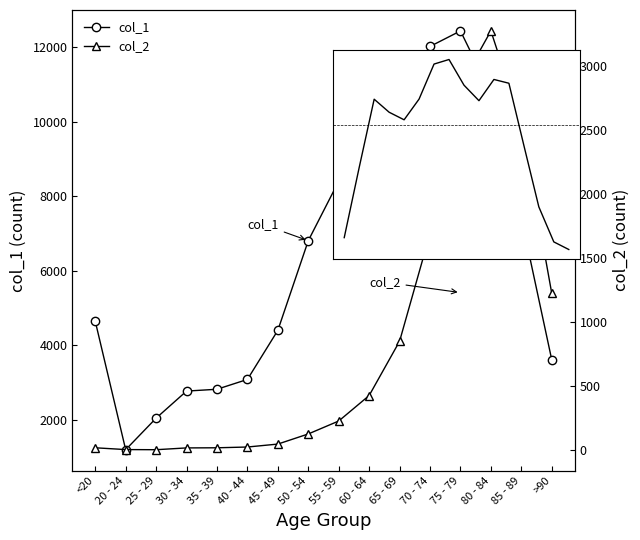

At how many categories does at least one series exceed 7169?

7